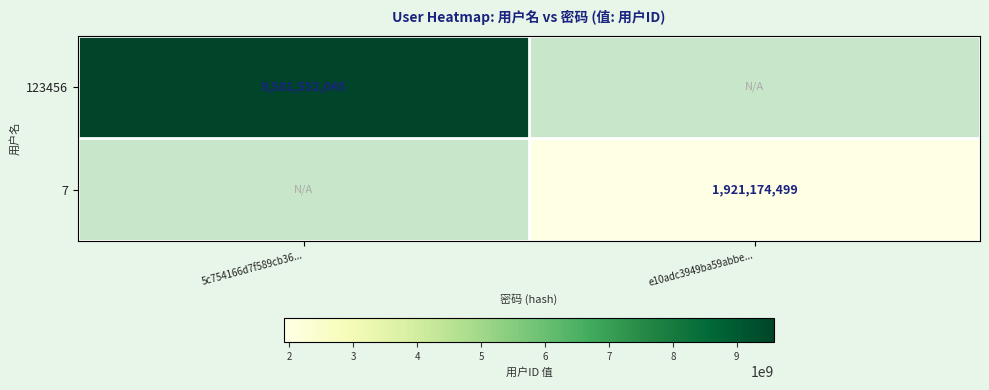

The 7 series shows 880026396 at e10adc3949ba59abbe.... True or false?

False